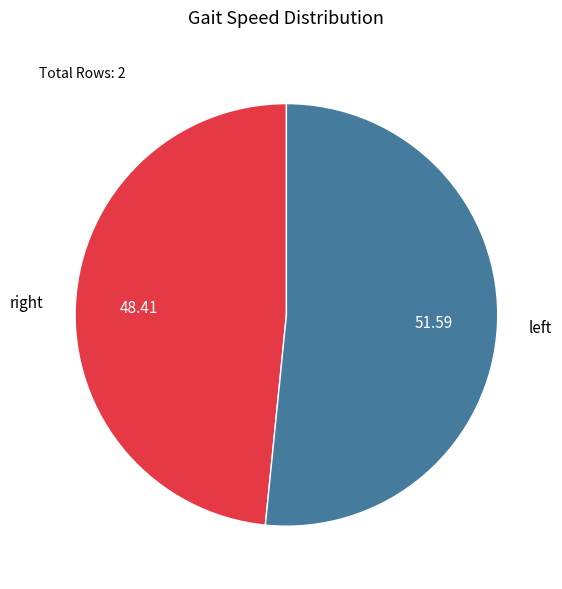

Which slice is the largest?

left